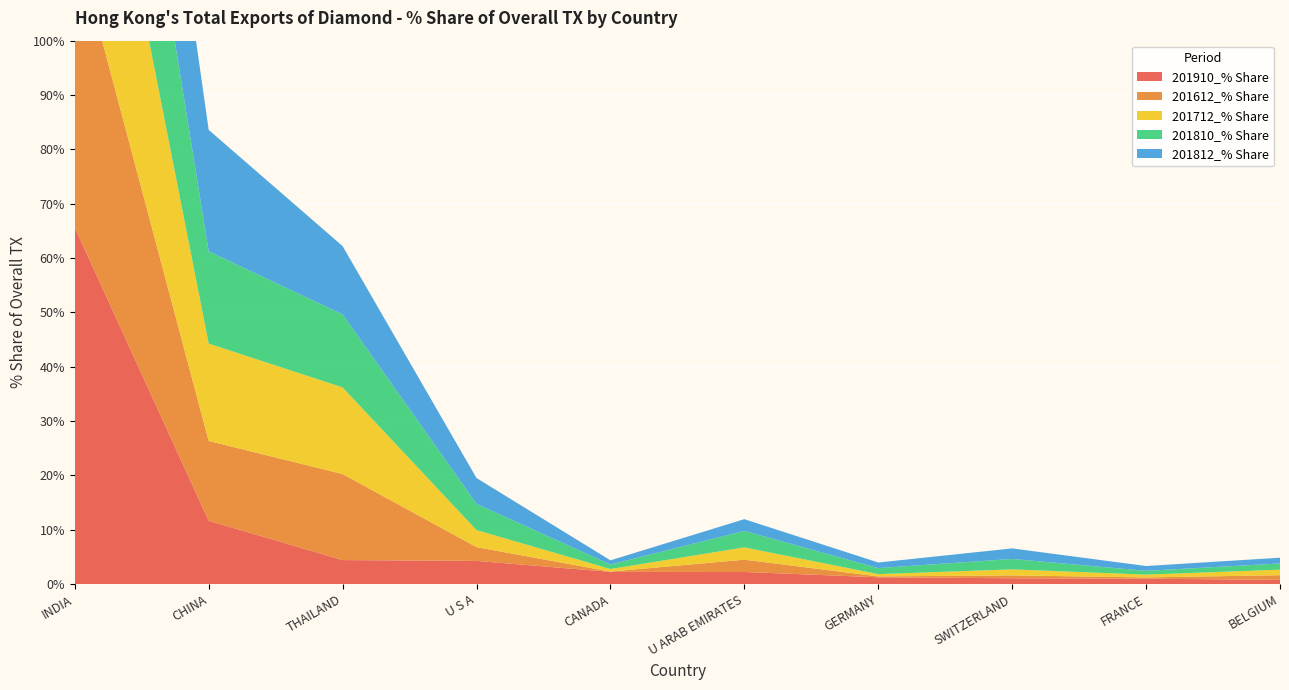

Reading right to left, transcribe all the data shown in this chart.

201910_% Share: 0.8	1.0	1.1	1.2	2.2	2.2	4.3	4.4	11.6	65.6
201612_% Share: 0.9	0.2	0.5	0.2	2.3	0.1	2.5	15.8	14.7	53.3
201712_% Share: 1.0	0.5	1.1	0.4	2.3	0.5	3.1	15.9	17.9	50.5
201810_% Share: 1.1	0.7	1.9	1.1	3.0	0.8	4.8	13.4	17.0	44.8
201812_% Share: 1.1	0.9	1.9	1.0	2.2	0.8	4.8	12.6	22.4	42.7